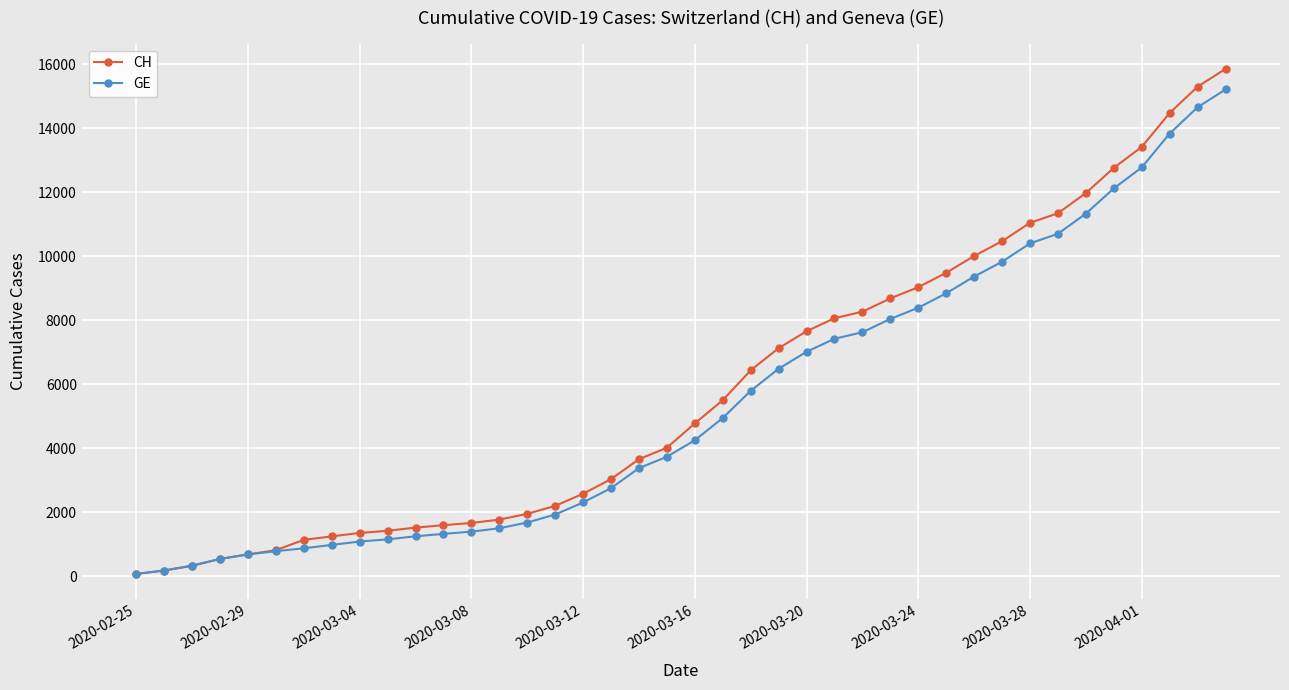

What is the highest value of the GE series?

15208